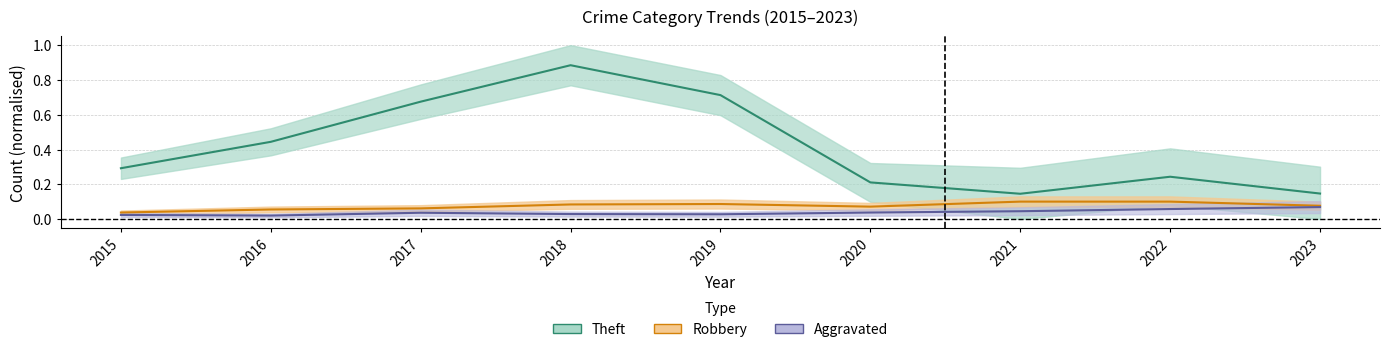

True or false: Agg. Battery+Assault (centre) has more than 1 points higher than both neighbors.

False